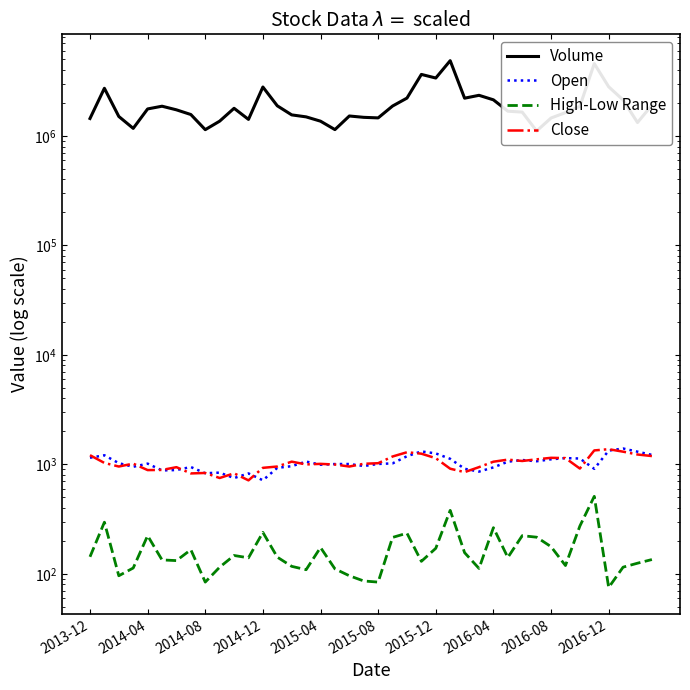

How many interior local valleys does the Open series have?

10